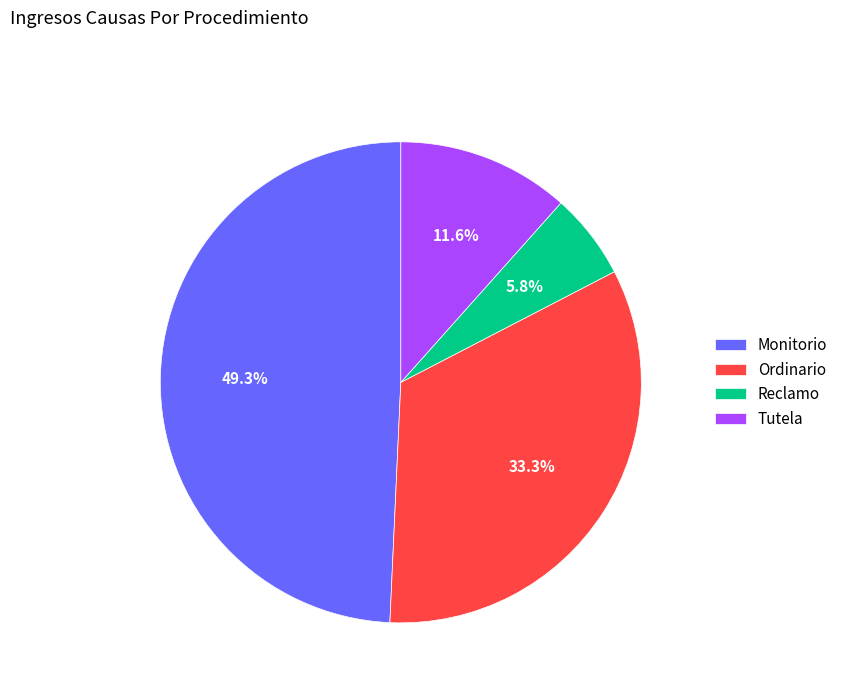

To the nearest percent, what portion does Tutela represent?

12%